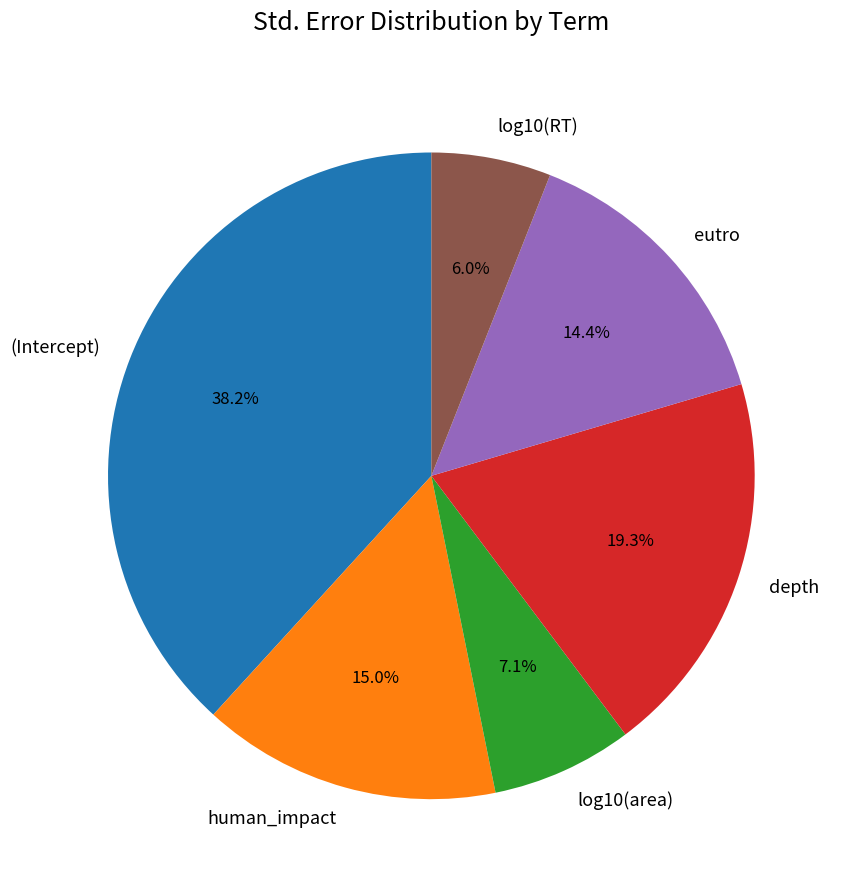

What is the smallest slice in the pie chart?

log10(RT)